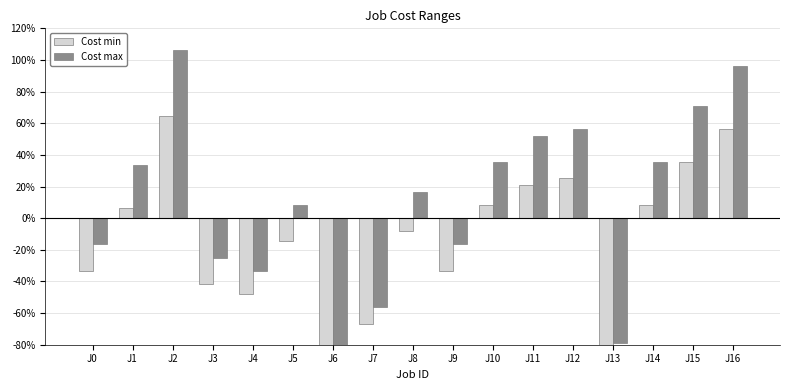

Is it true that Cost min equals -15.8 at J0?

False